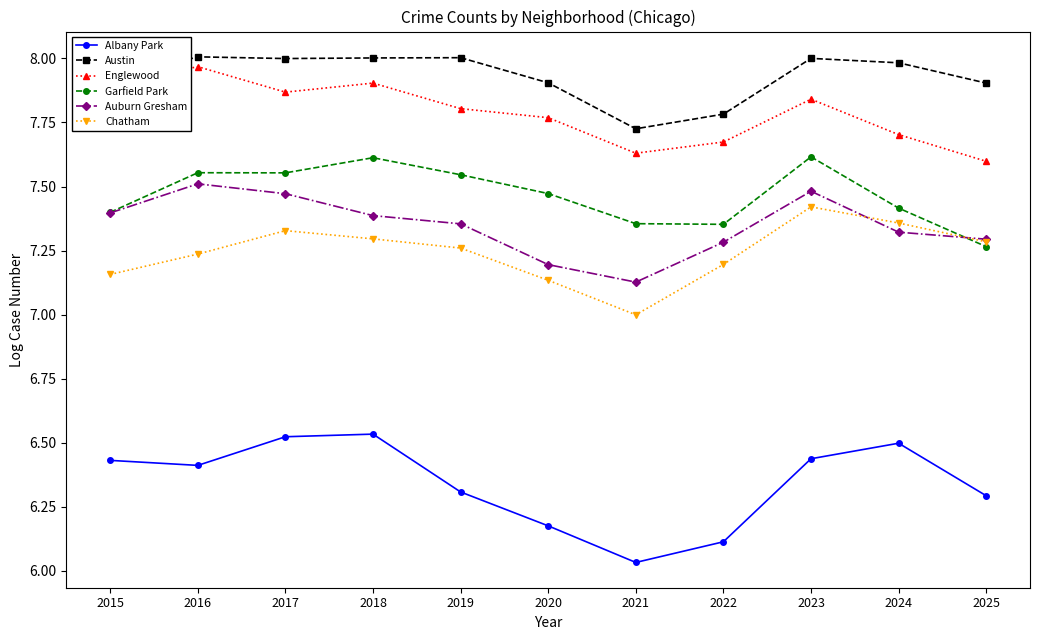

In Austin, how many points are lower than both neighbors (excluding endpoints)?

2